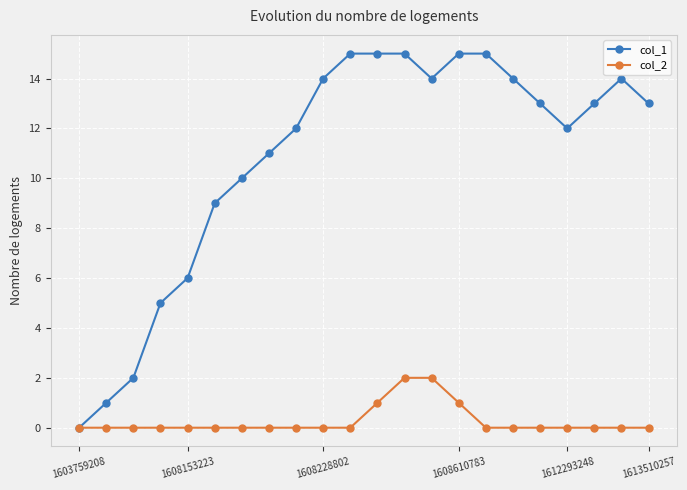

True or false: col_1 has more than 0 points higher than both neighbors.

True